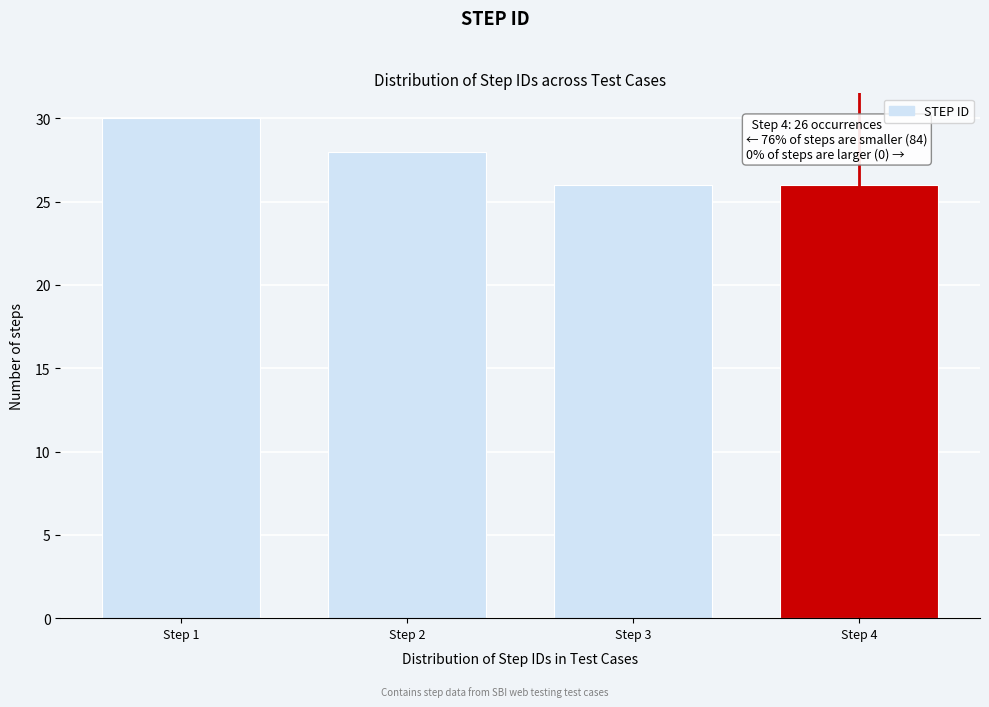

Reading left to right, what are all the values shown in this chart?

Step 1=30	Step 2=28	Step 3=26	Step 4=26